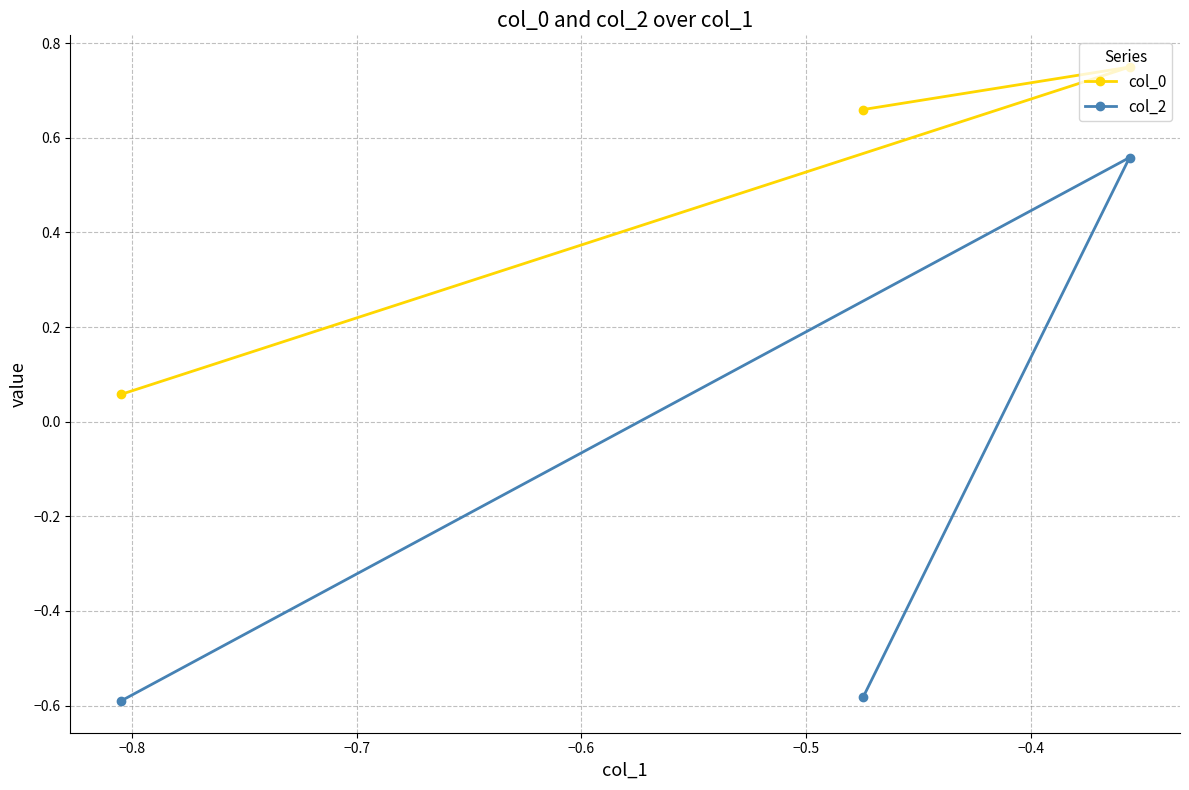

At how many categories does at least one series exceed 0?

3